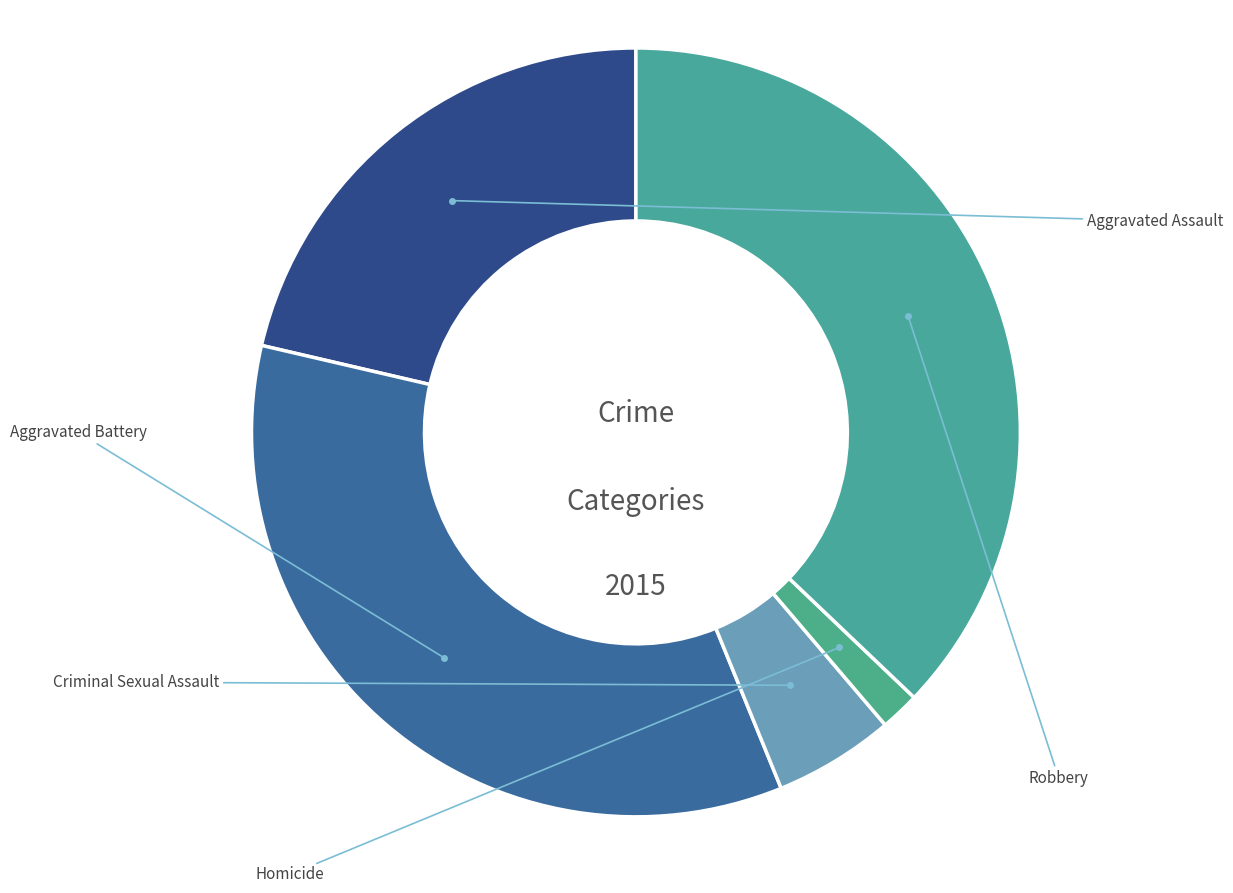

How many segments does this pie chart have?

5